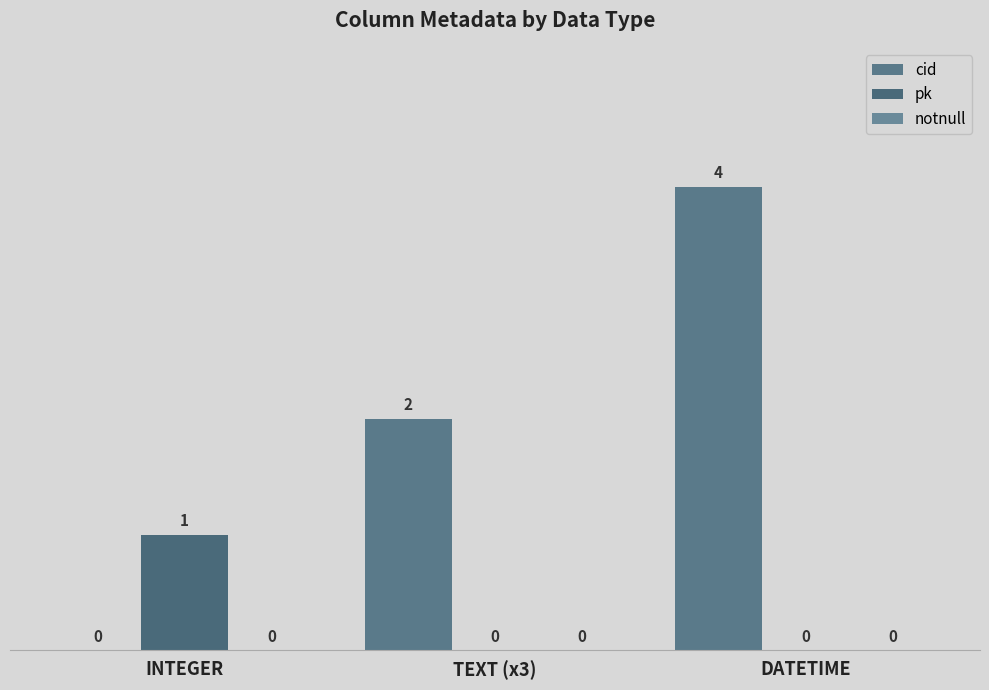

Does the chart contain stacked bars?

No